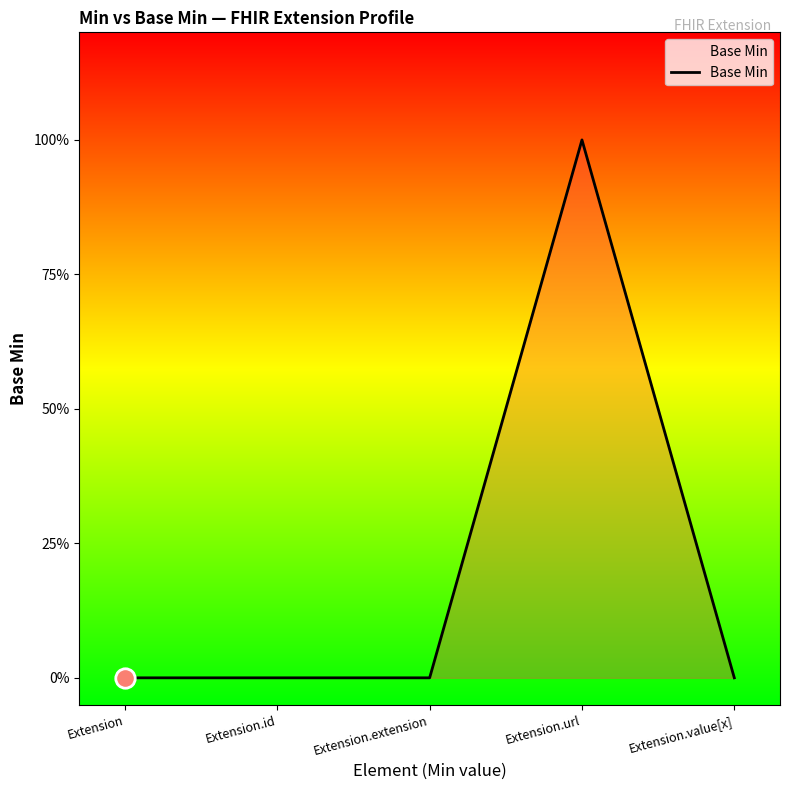

List the labels in order of value, smallest first.

Extension, Extension.id, Extension.extension, Extension.value[x], Extension.url